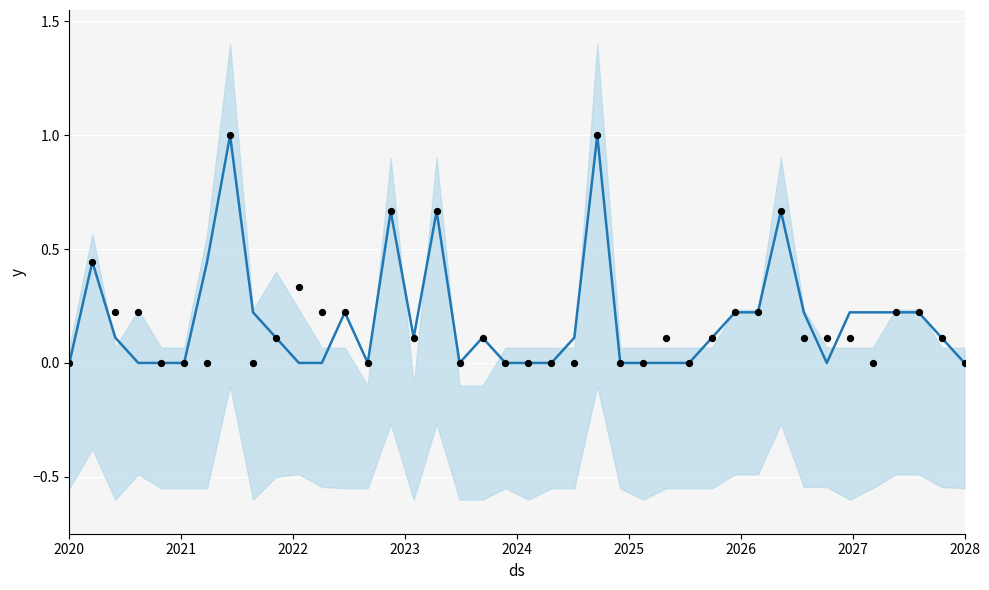

Which series has the largest total across all categories?

forecast